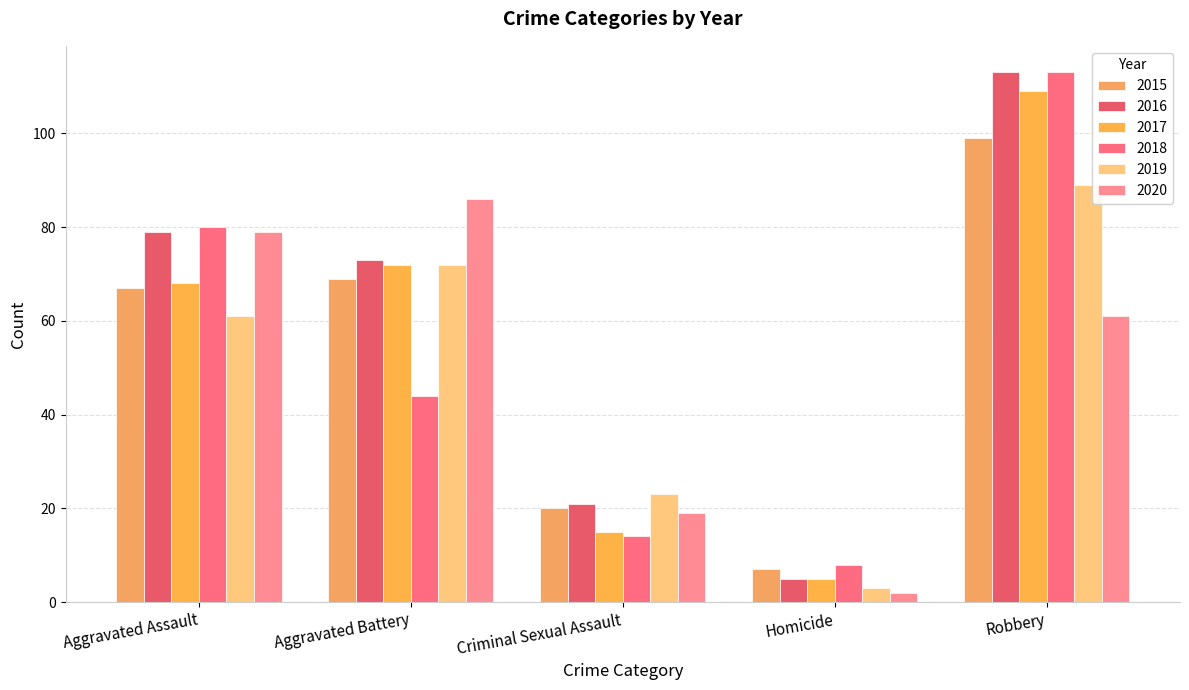

Reading left to right, list all the values displayed in this chart.

2015: Aggravated Assault=67	Aggravated Battery=69	Criminal Sexual Assault=20	Homicide=7	Robbery=99
2016: Aggravated Assault=79	Aggravated Battery=73	Criminal Sexual Assault=21	Homicide=5	Robbery=113
2017: Aggravated Assault=68	Aggravated Battery=72	Criminal Sexual Assault=15	Homicide=5	Robbery=109
2018: Aggravated Assault=80	Aggravated Battery=44	Criminal Sexual Assault=14	Homicide=8	Robbery=113
2019: Aggravated Assault=61	Aggravated Battery=72	Criminal Sexual Assault=23	Homicide=3	Robbery=89
2020: Aggravated Assault=79	Aggravated Battery=86	Criminal Sexual Assault=19	Homicide=2	Robbery=61